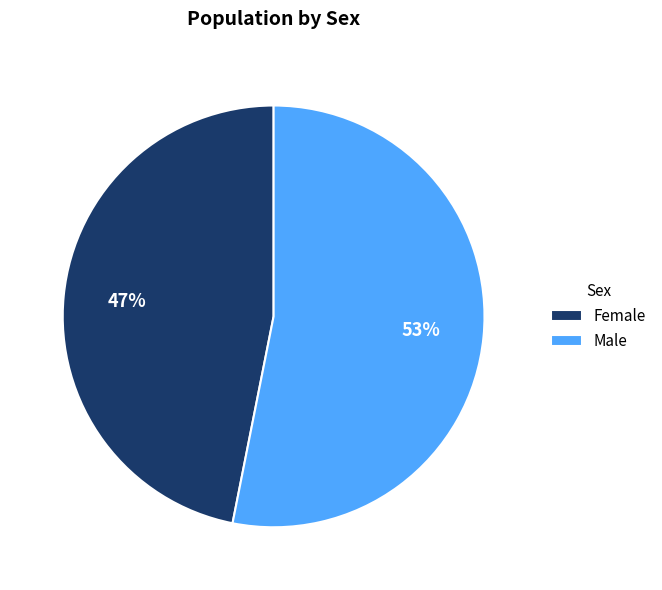

Does Female account for over 50% of the chart?

No